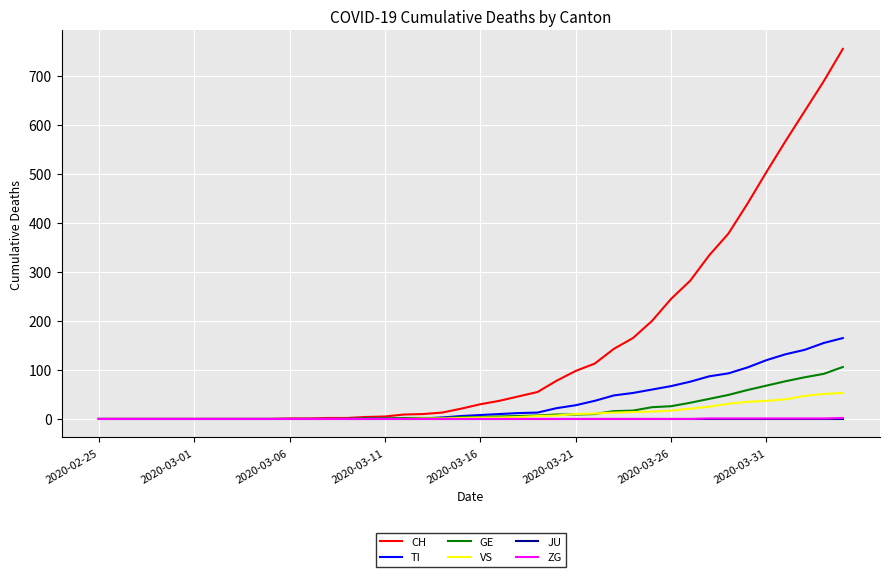

What is the greatest value displayed?

755